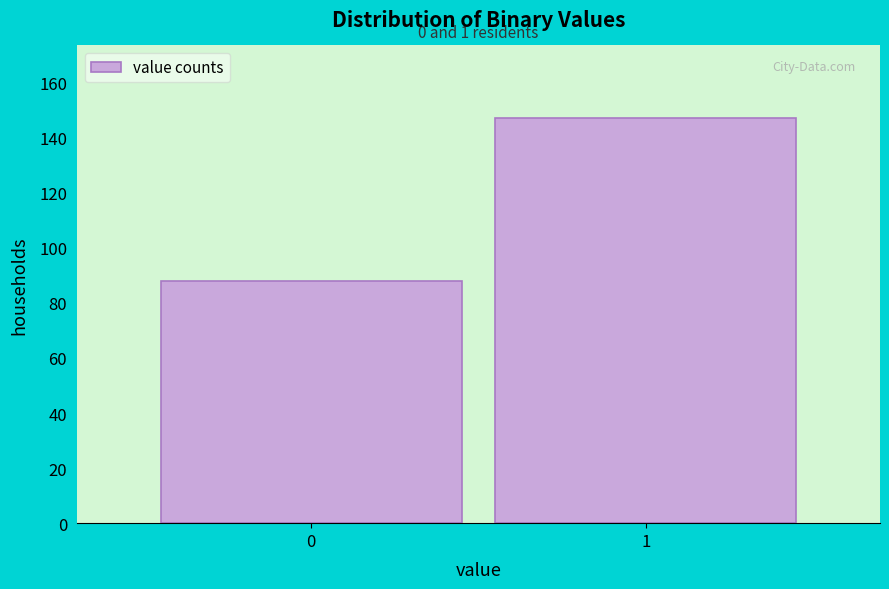

Reading right to left, transcribe all the data shown in this chart.

1=147	0=88